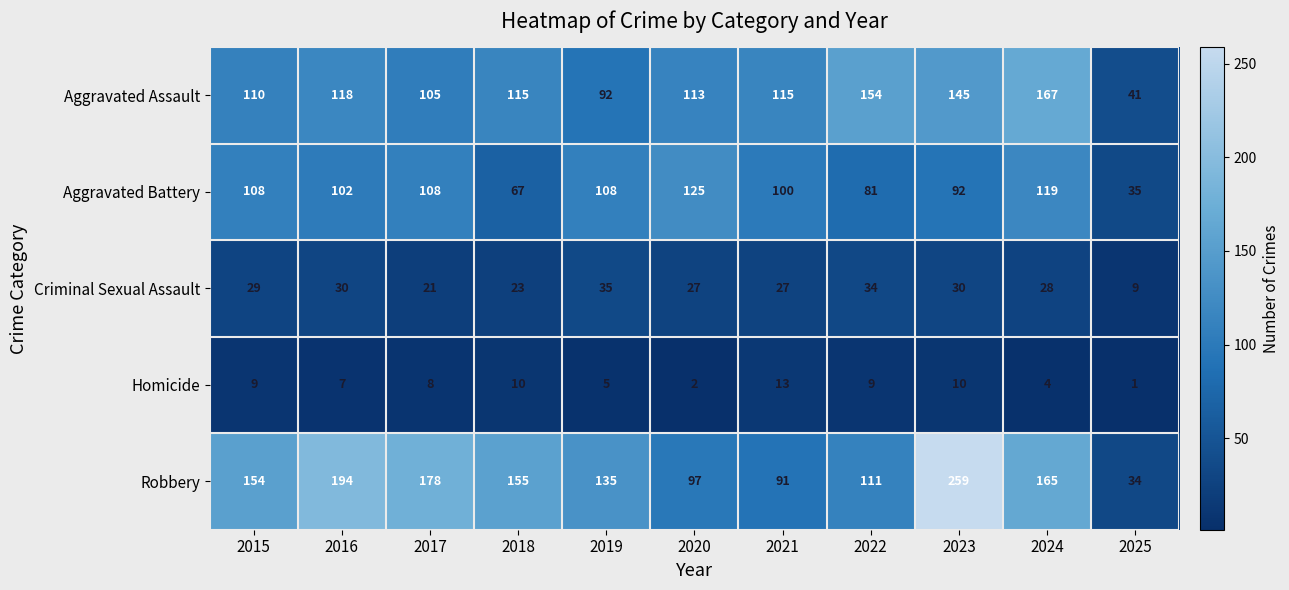

What is the minimum value shown in the chart?

1